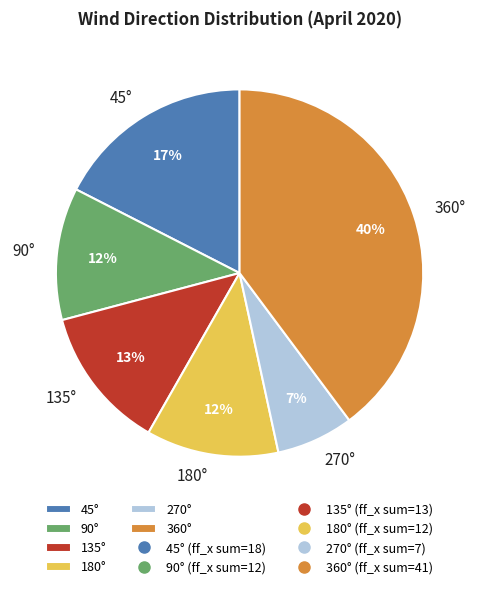

How many segments does this pie chart have?

6